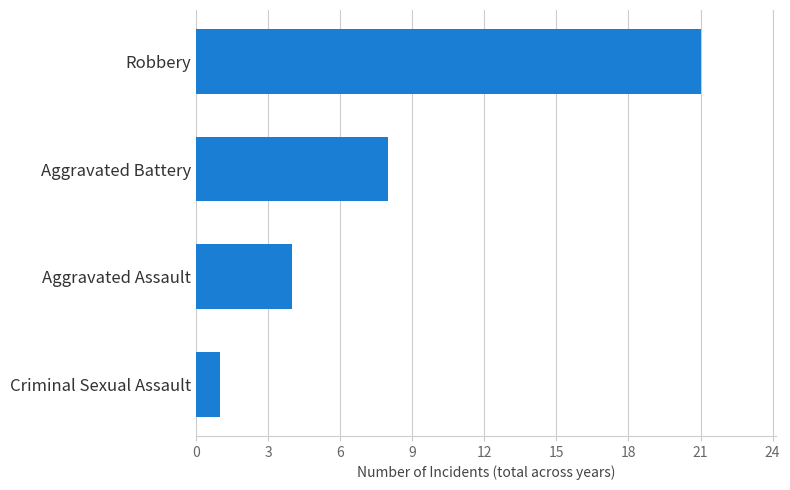

The chart shows a value of 4 at Aggravated Assault. True or false?

True